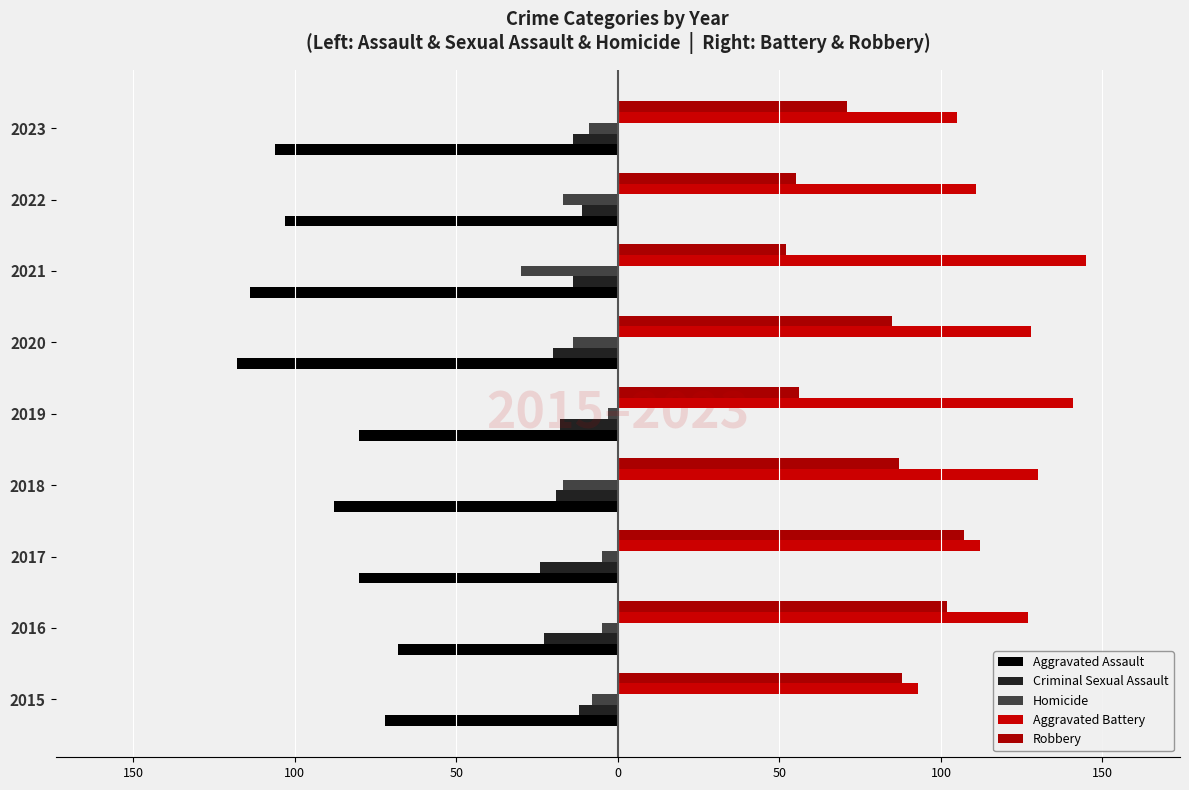

Count the number of categories in the chart.

9